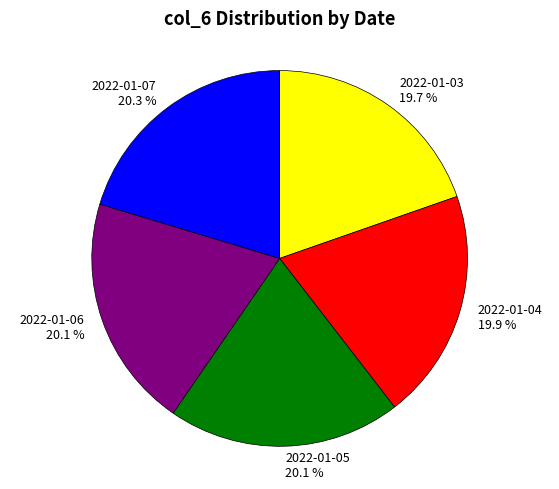

Is it true that 2022-01-06 is 14% of the pie?

False